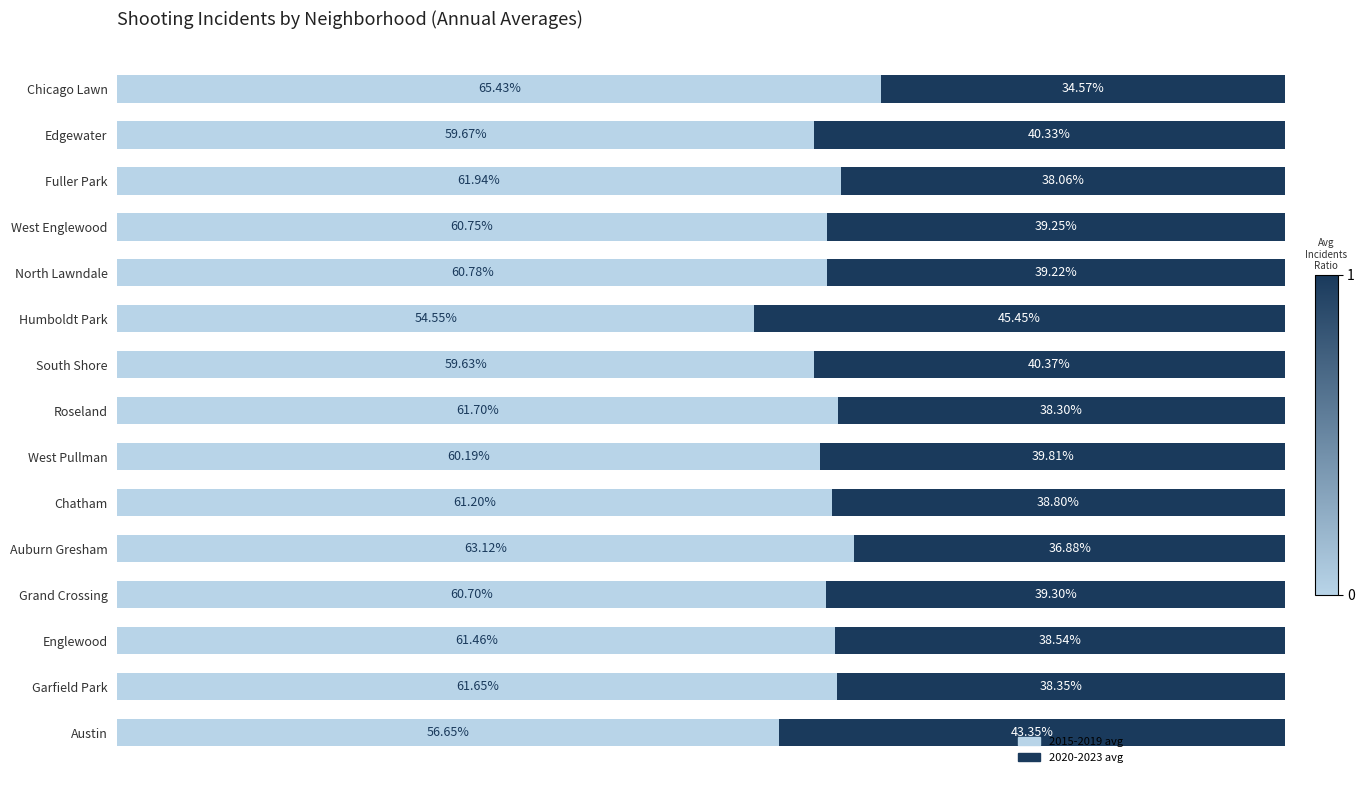

Which category has the lowest value in the 2015-2019 avg series?

Humboldt Park